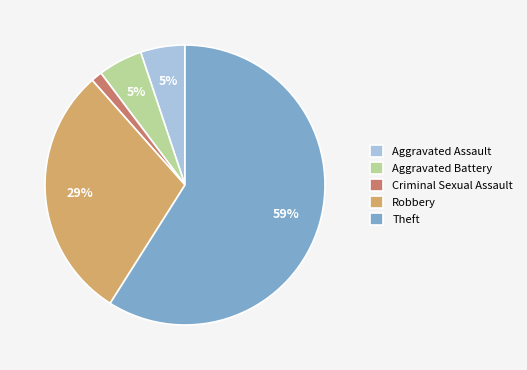

How many slices are in this pie chart?

5